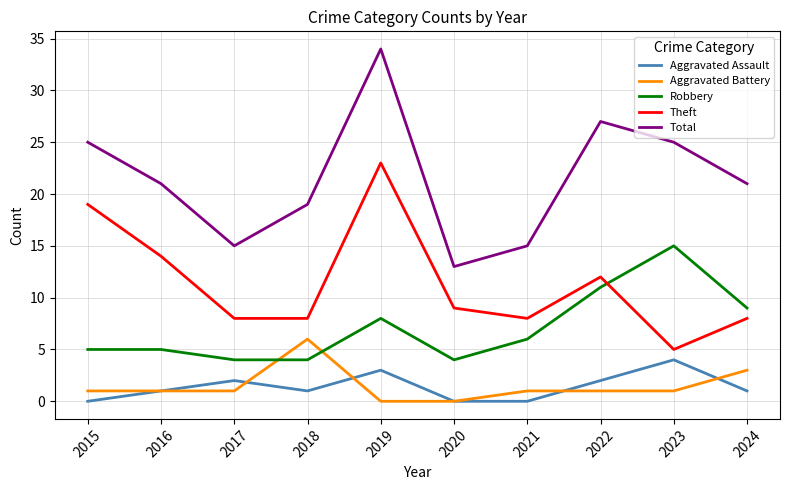

List the series in order of their peak value, lowest first.

Aggravated Assault, Aggravated Battery, Robbery, Theft, Total